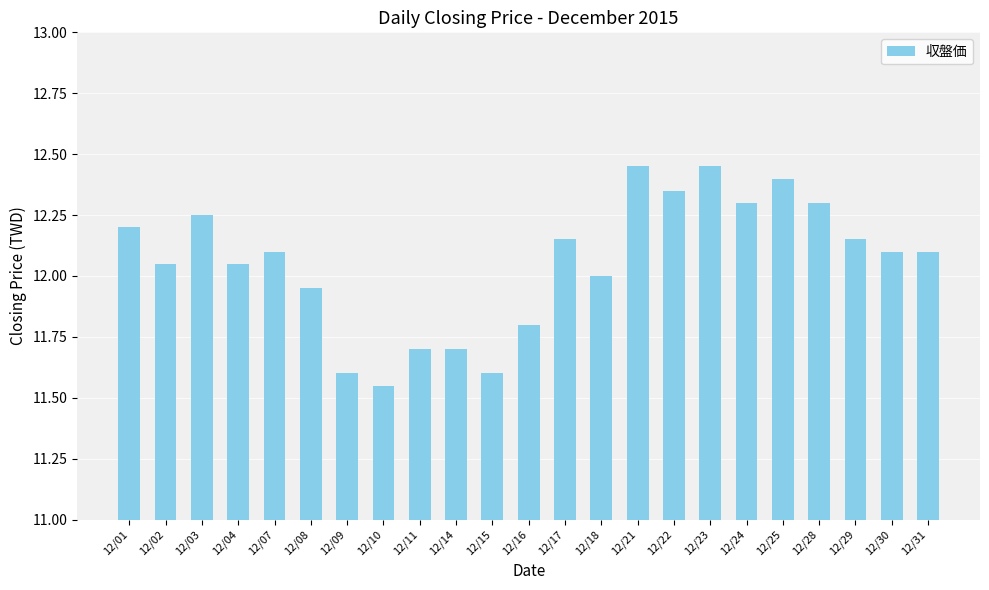

What is the sum of all values?

277.3